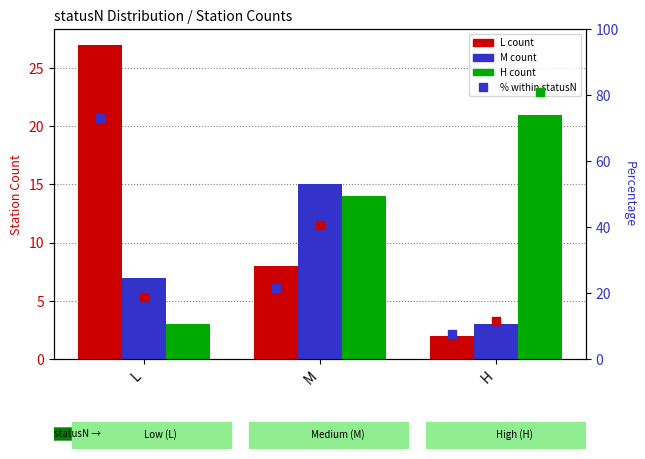

Which series has the largest range (max minus min)?

L count